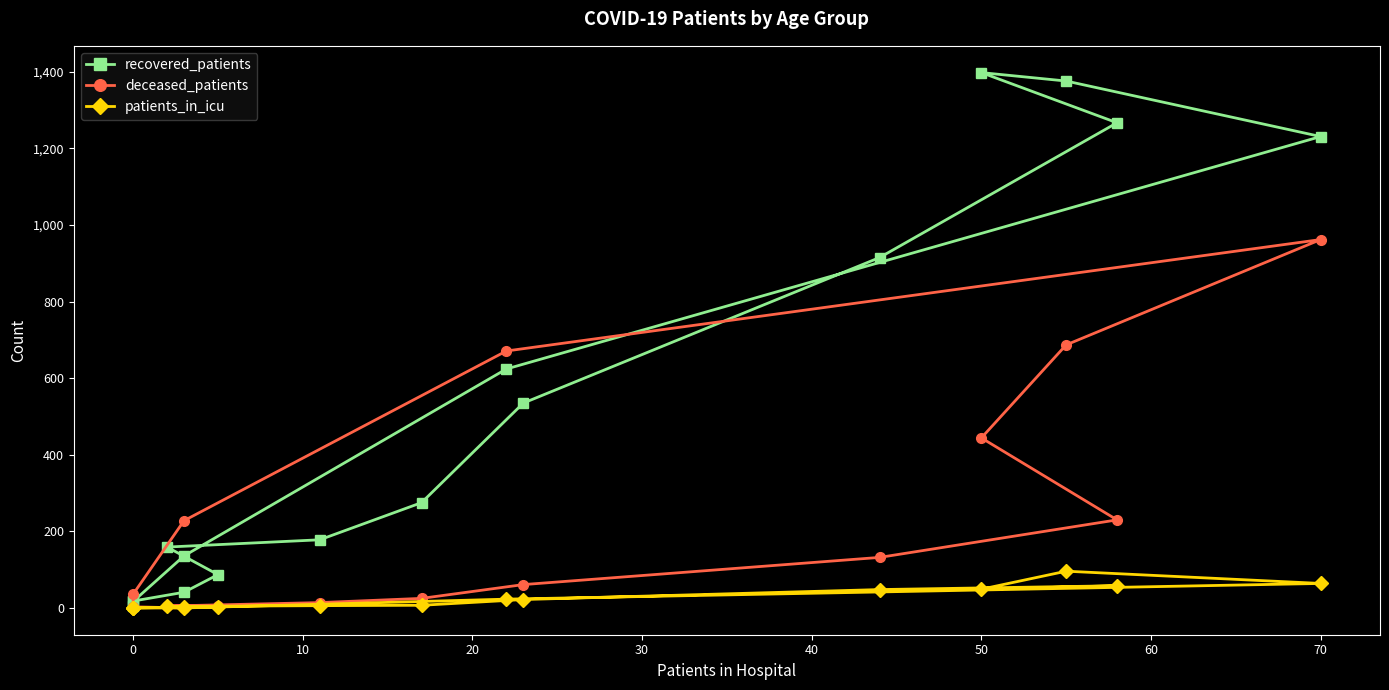

In recovered_patients, how many points are higher than both neighbors (excluding endpoints)?

1